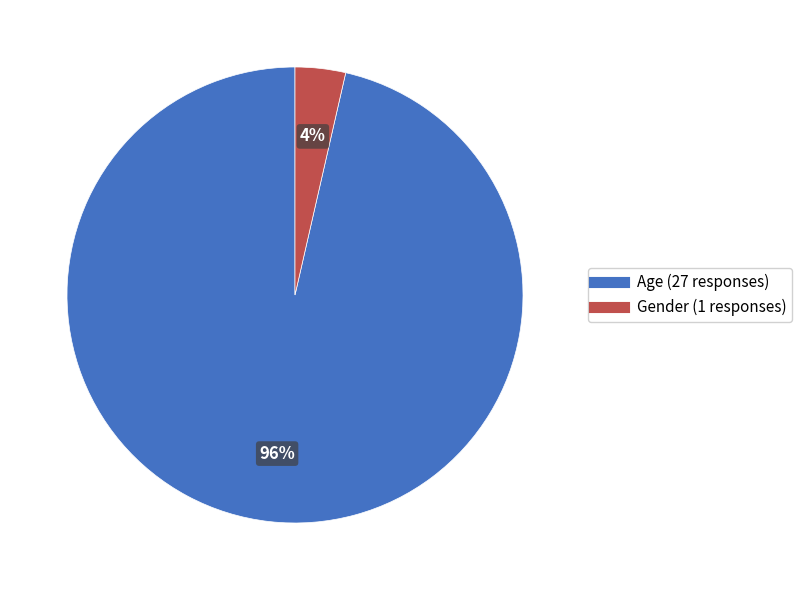

Combined, do Age and Gender account for over 50%?

Yes